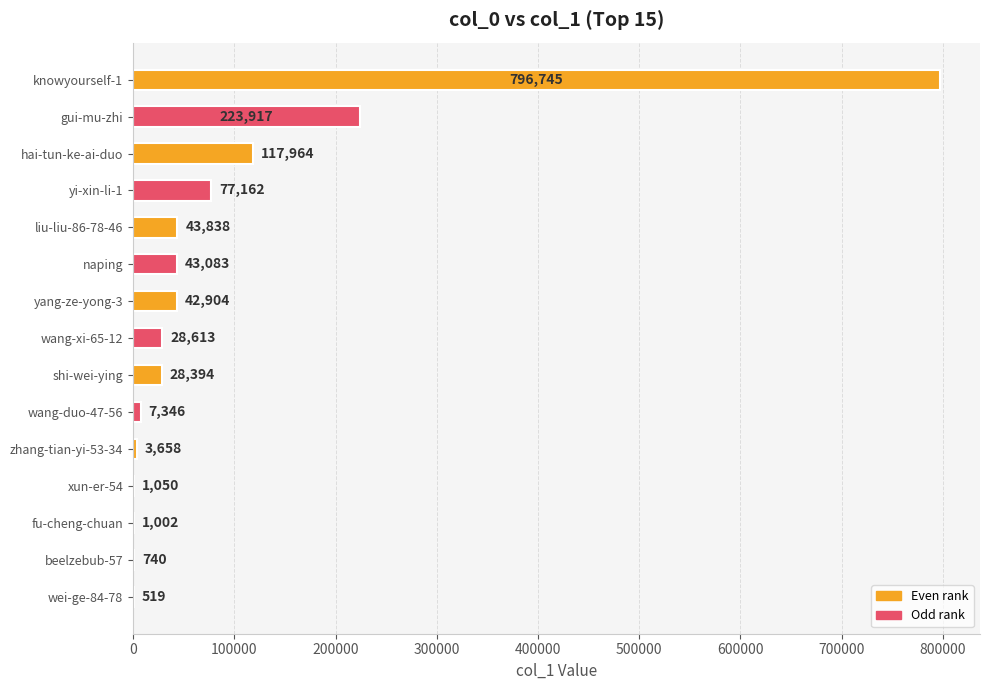

What is the sum of all values?

1416935